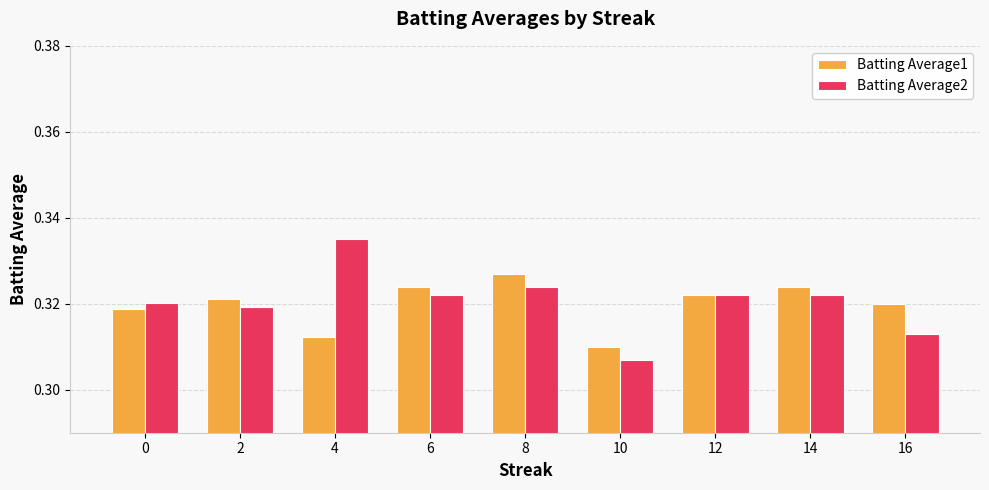

Rank the series at 6 from lowest to highest value.

Batting Average2, Batting Average1